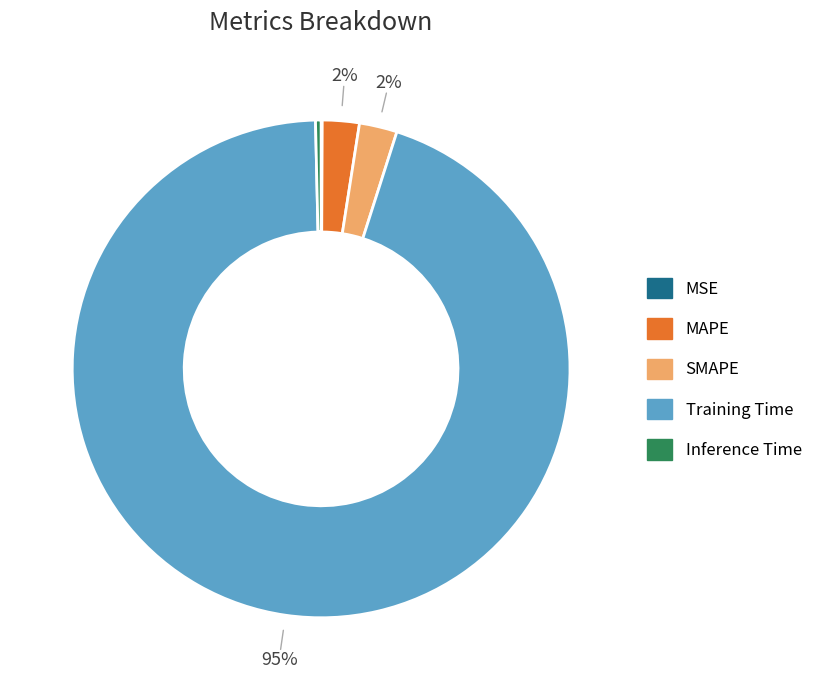

To the nearest percent, what portion does SMAPE represent?

2%